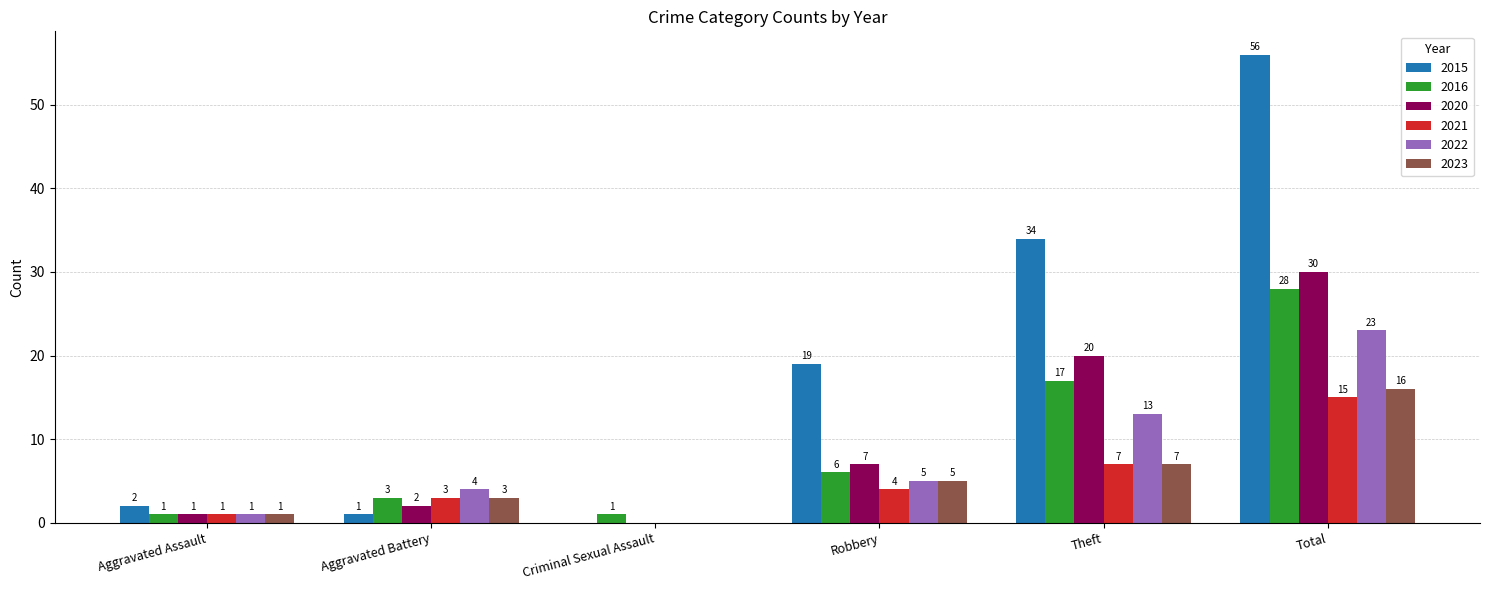

Which series has the widest spread of values?

2015